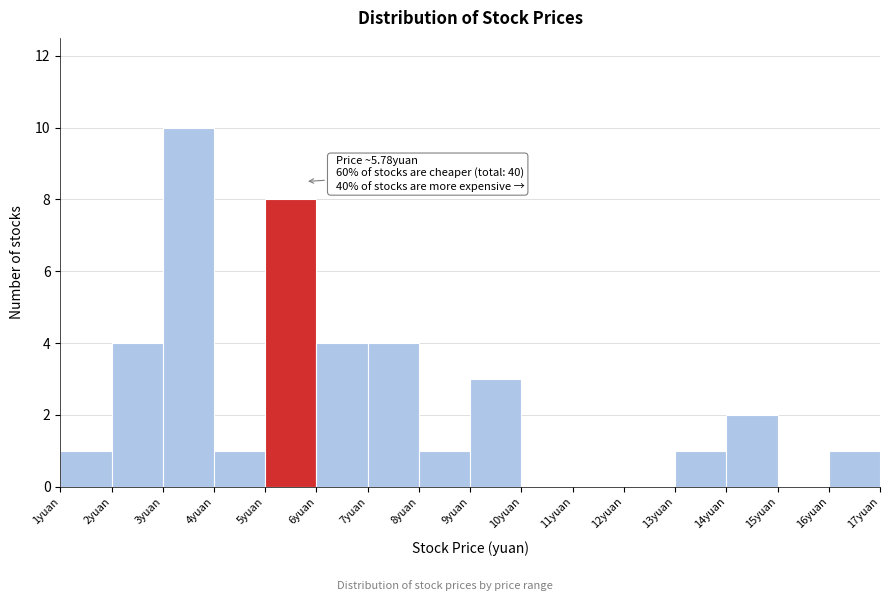

Which range on the x-axis has the tallest bar?

3 to 4